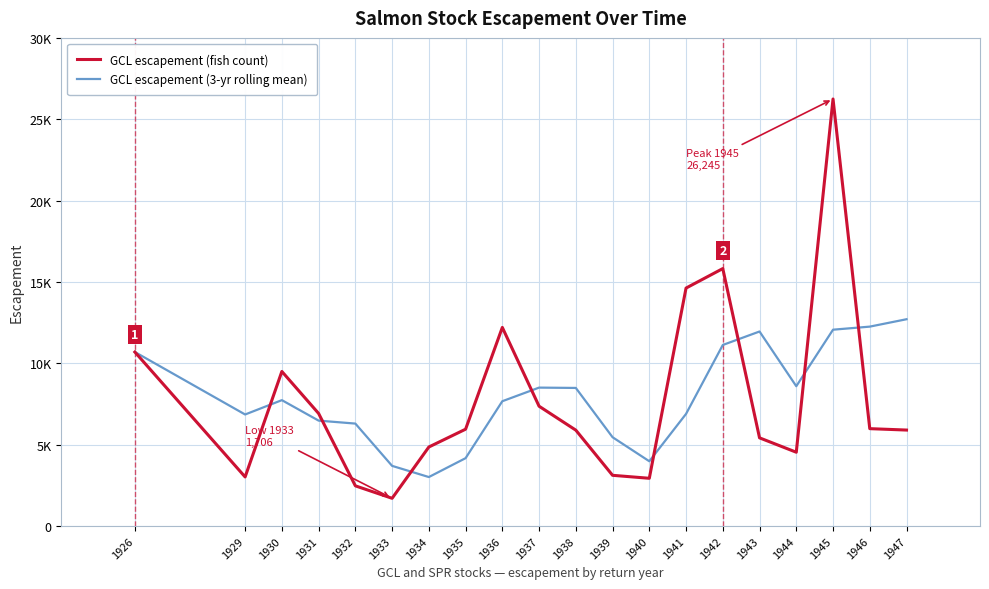

Which series ends up on top after the final intersection of GCL escapement (3-yr rolling mean) and GCL escapement (fish count)?

GCL escapement (3-yr rolling mean)